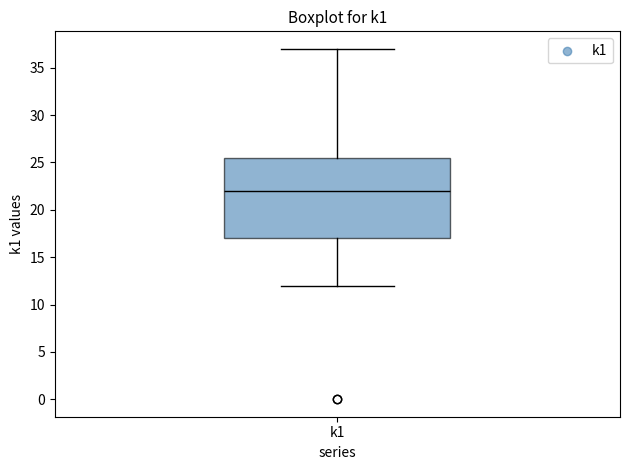

Read this box plot against the y-axis: the position of the median line, the range covered by the box, and the ends of both whiskers. The values are not printed on the chart, so give them approximately, as read against the axis.

median 22.0, box 17.0 to 25.5, whiskers 12.0 to 37.0